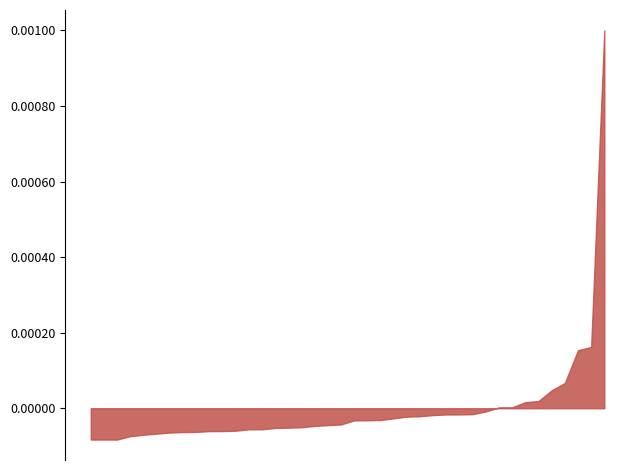

Where is the data nearest to the value 2?

30